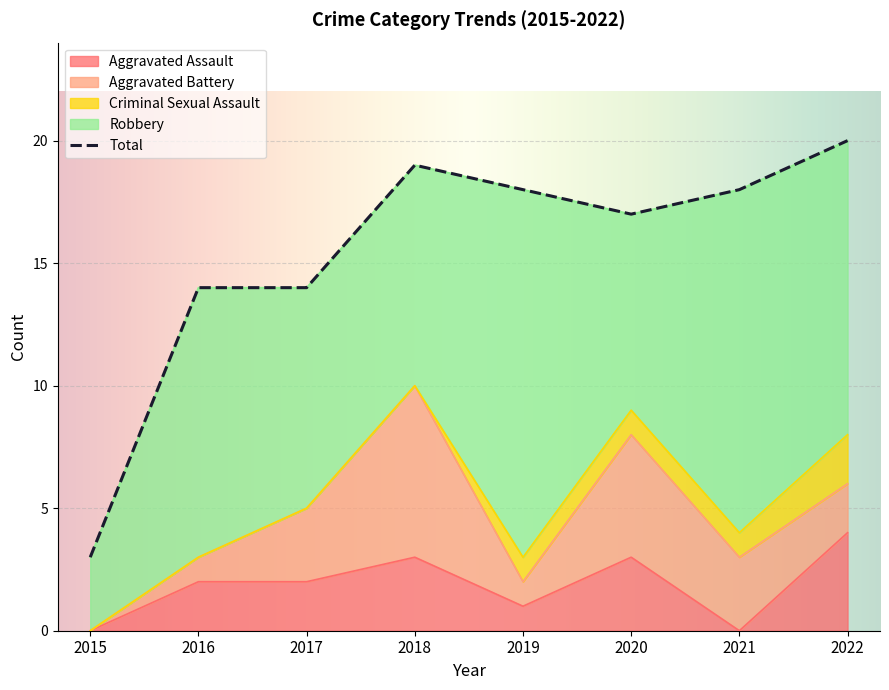

At which label is Aggravated Assault closest to 2?

2016